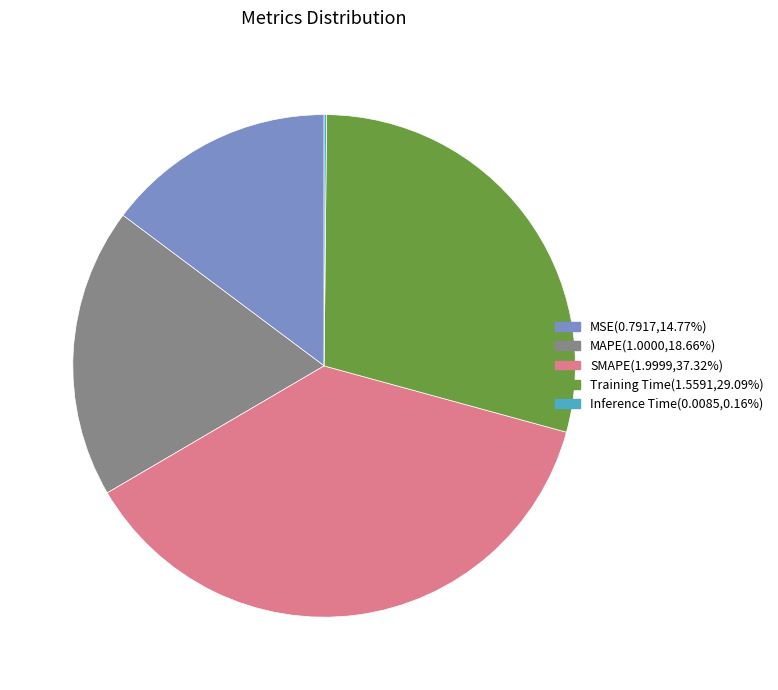

Is there a majority slice in this chart?

No